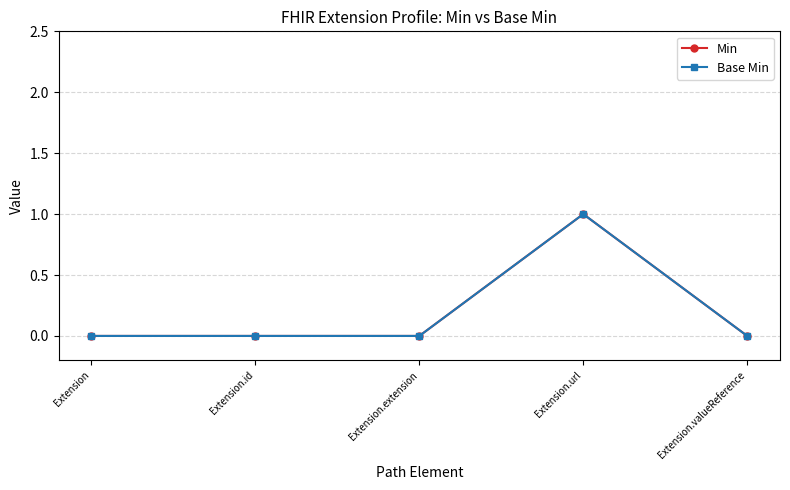

Is this an area chart (filled region under the line)?

No